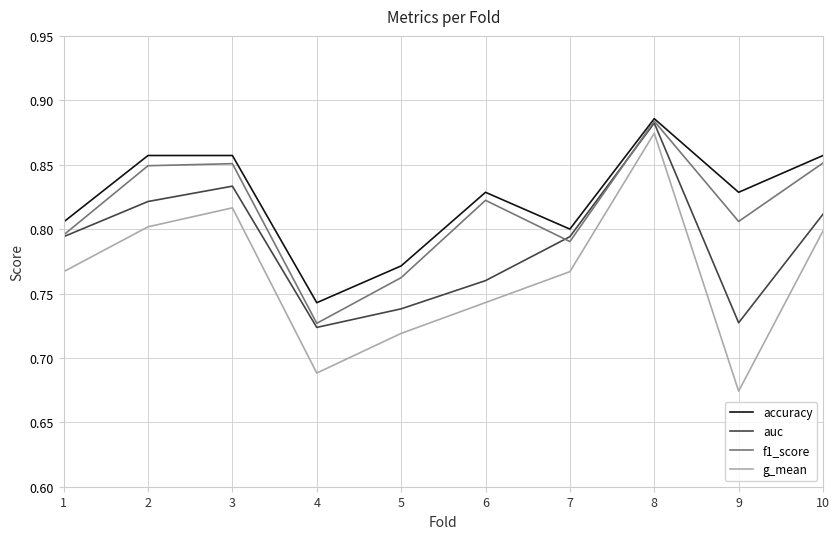

Which category has the highest value in the f1_score series?

8